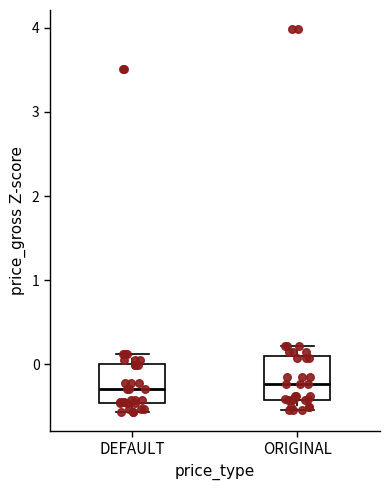

Where is the upper edge of the box for DEFAULT on the y-axis? The values are not printed on the chart, so give them approximately, as read against the axis.

0.0